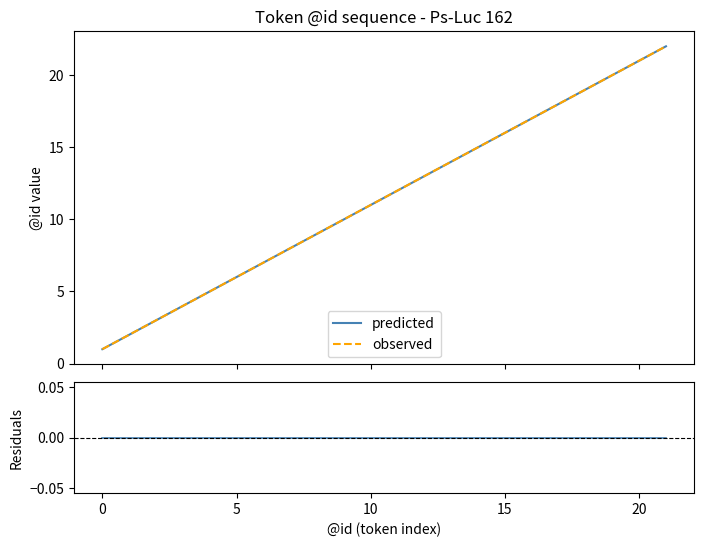

True or false: observed and residuals cross at least once.

False